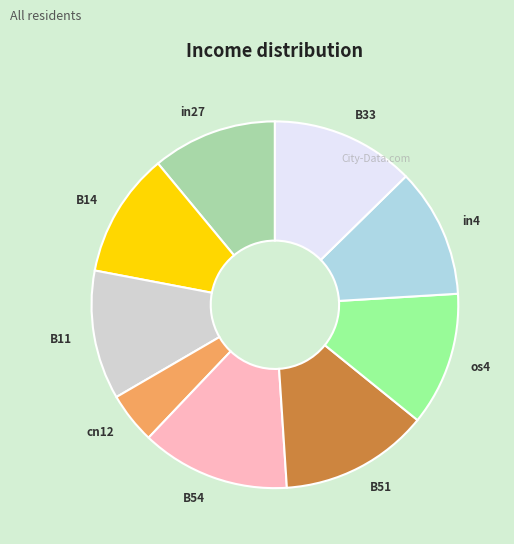

Which slice is the smallest?

cn12